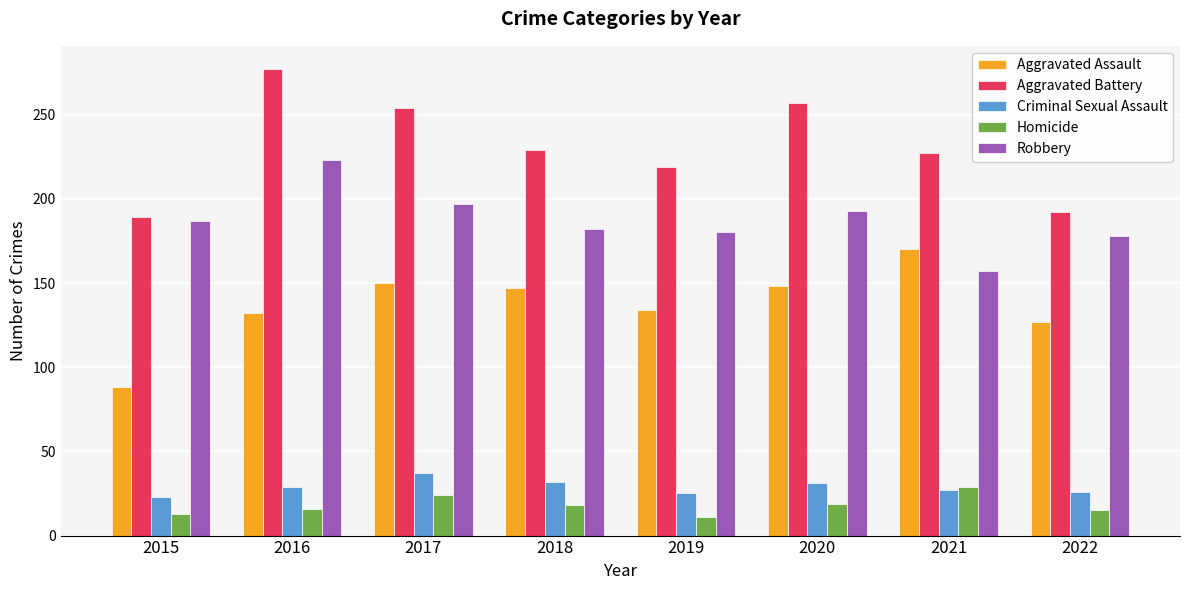

What is the difference between the highest and lowest values at 2016?

261